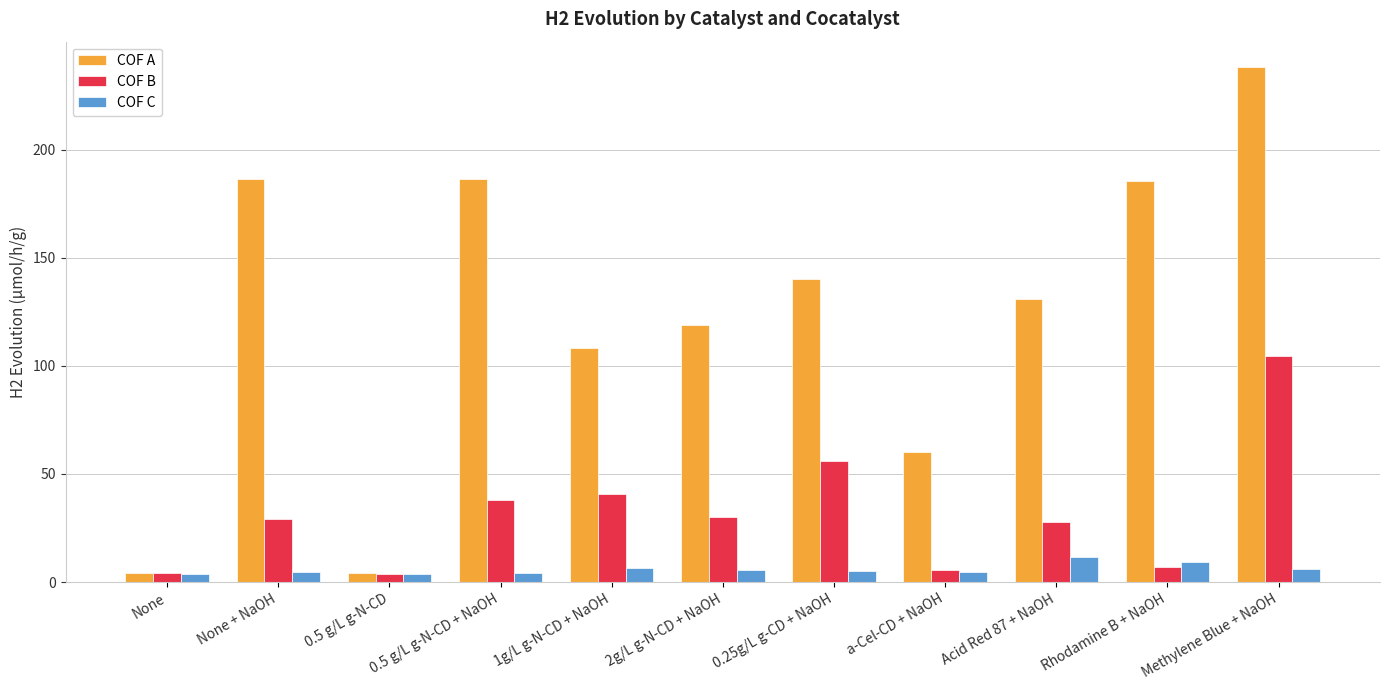

What is the label of the 3rd bar from the left?

0.5 g/L g-N-CD